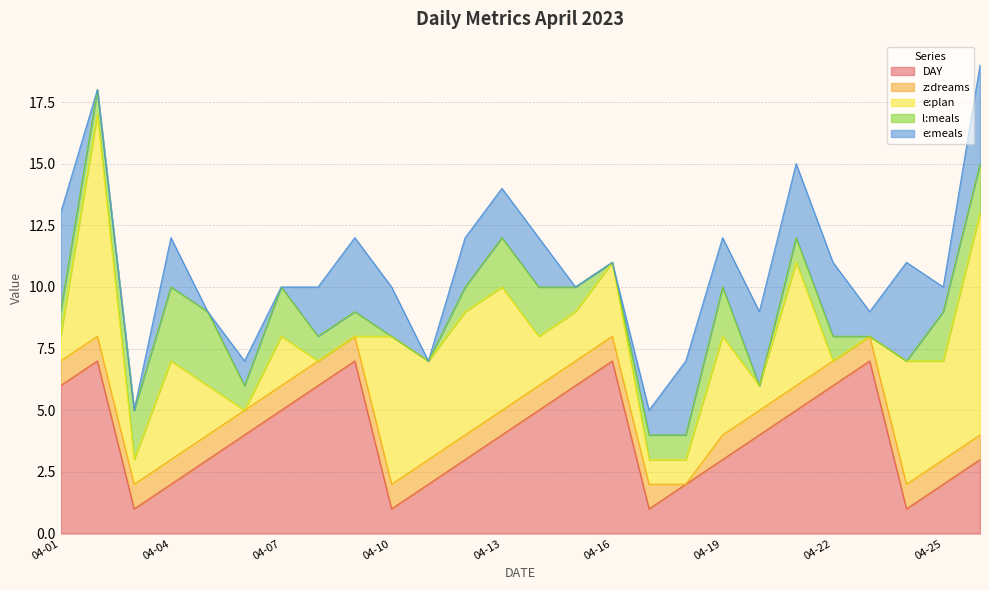

Reading right to left, transcribe all the data shown in this chart.

DAY: 2023-04-26=3	2023-04-25=2	2023-04-24=1	2023-04-23=7	2023-04-22=6	2023-04-21=5	2023-04-20=4	2023-04-19=3	2023-04-18=2	2023-04-17=1	2023-04-16=7	2023-04-15=6	2023-04-14=5	2023-04-13=4	2023-04-12=3	2023-04-11=2	2023-04-10=1	2023-04-09=7	2023-04-08=6	2023-04-07=5	2023-04-06=4	2023-04-05=3	2023-04-04=2	2023-04-03=1	2023-04-02=7	2023-04-01=6
z:dreams: 2023-04-26=1	2023-04-25=1	2023-04-24=1	2023-04-23=1	2023-04-22=1	2023-04-21=1	2023-04-20=1	2023-04-19=1	2023-04-18=0	2023-04-17=1	2023-04-16=1	2023-04-15=1	2023-04-14=1	2023-04-13=1	2023-04-12=1	2023-04-11=1	2023-04-10=1	2023-04-09=1	2023-04-08=1	2023-04-07=1	2023-04-06=1	2023-04-05=1	2023-04-04=1	2023-04-03=1	2023-04-02=1	2023-04-01=1
e:plan: 2023-04-26=9	2023-04-25=4	2023-04-24=5	2023-04-23=0	2023-04-22=0	2023-04-21=5	2023-04-20=1	2023-04-19=4	2023-04-18=1	2023-04-17=1	2023-04-16=3	2023-04-15=2	2023-04-14=2	2023-04-13=5	2023-04-12=5	2023-04-11=4	2023-04-10=6	2023-04-09=0	2023-04-08=0	2023-04-07=2	2023-04-06=0	2023-04-05=2	2023-04-04=4	2023-04-03=1	2023-04-02=9	2023-04-01=1
l:meals: 2023-04-26=2	2023-04-25=2	2023-04-24=0	2023-04-23=0	2023-04-22=1	2023-04-21=1	2023-04-20=0	2023-04-19=2	2023-04-18=1	2023-04-17=1	2023-04-16=0	2023-04-15=1	2023-04-14=2	2023-04-13=2	2023-04-12=1	2023-04-11=0	2023-04-10=0	2023-04-09=1	2023-04-08=1	2023-04-07=2	2023-04-06=1	2023-04-05=3	2023-04-04=3	2023-04-03=2	2023-04-02=1	2023-04-01=1
e:meals: 2023-04-26=4	2023-04-25=1	2023-04-24=4	2023-04-23=1	2023-04-22=3	2023-04-21=3	2023-04-20=3	2023-04-19=2	2023-04-18=3	2023-04-17=1	2023-04-16=0	2023-04-15=0	2023-04-14=2	2023-04-13=2	2023-04-12=2	2023-04-11=0	2023-04-10=2	2023-04-09=3	2023-04-08=2	2023-04-07=0	2023-04-06=1	2023-04-05=0	2023-04-04=2	2023-04-03=0	2023-04-02=0	2023-04-01=4